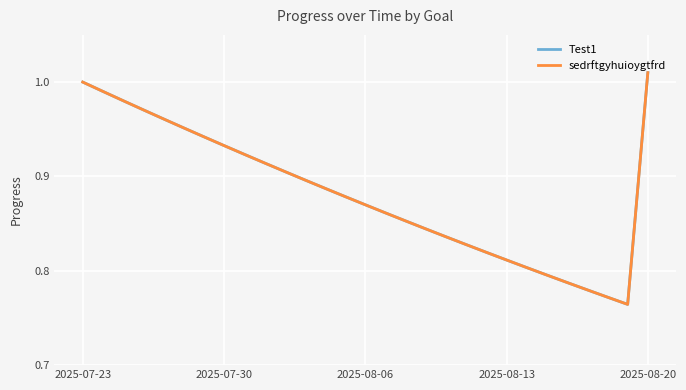

In sedrftgyhuioygtfrd, how many points are lower than both neighbors (excluding endpoints)?

1